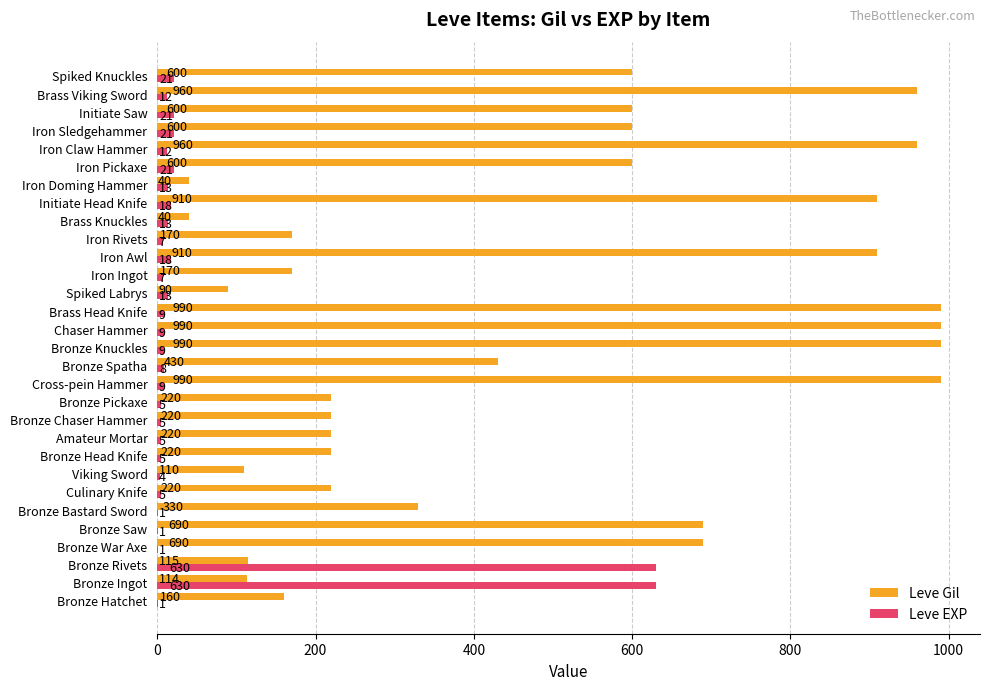

Between Bronze Spatha and Iron Claw Hammer, which series saw the biggest shift?

Leve Gil